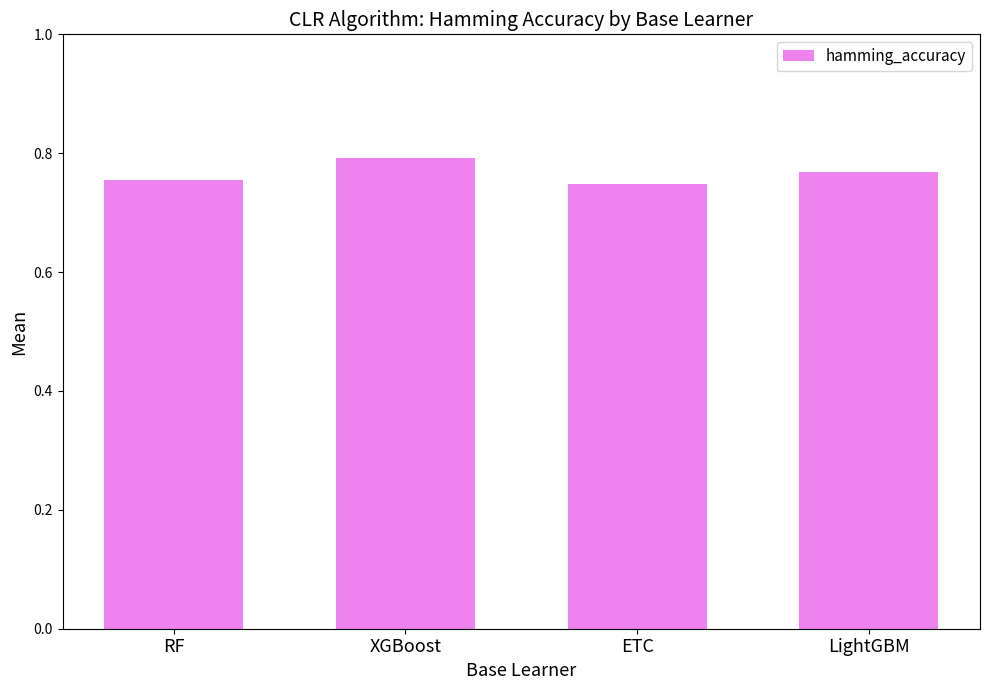

Which category has the highest value across all series?

XGBoost